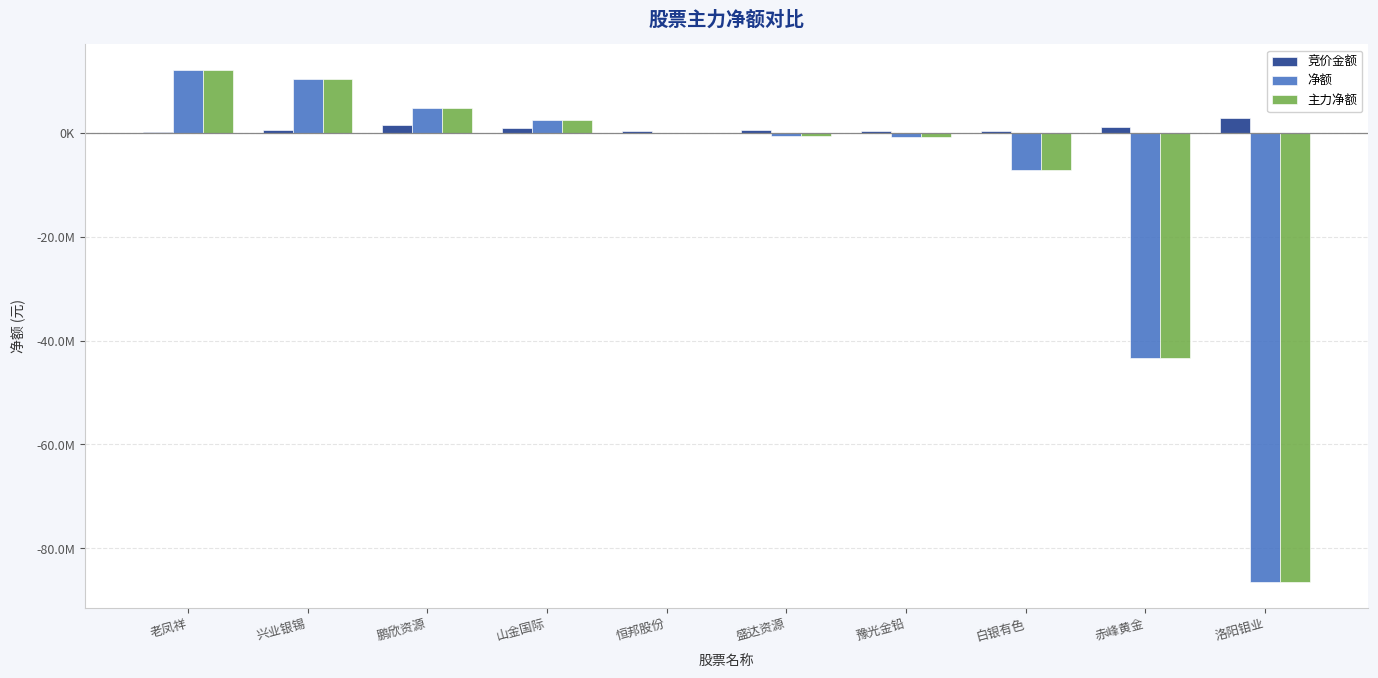

Is it true that 竞价金额 equals 357228 at 鹏欣资源?

False